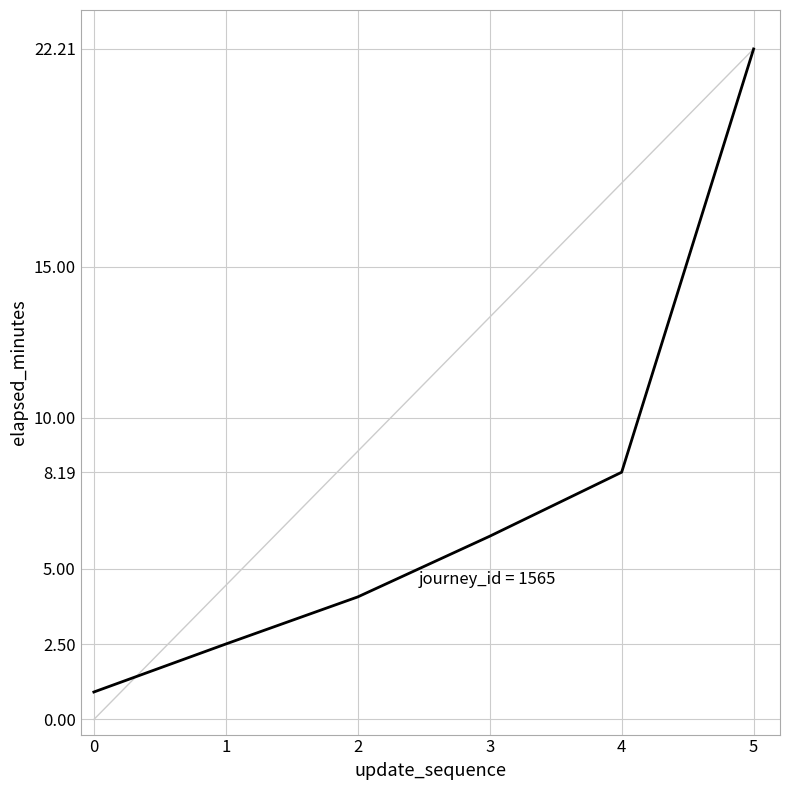

Between 0 and 3, which is larger?

3